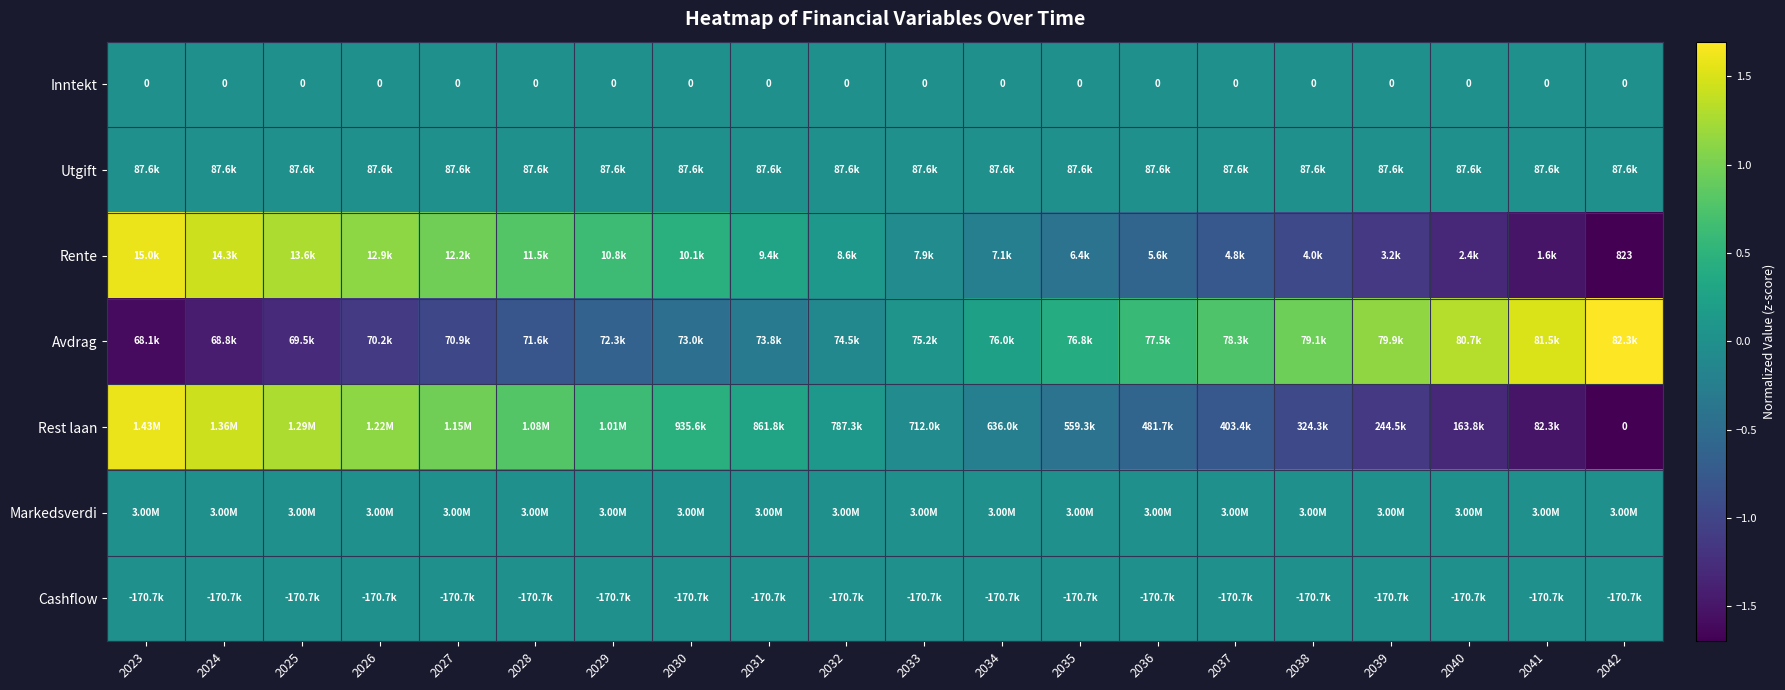

What is the spread (max minus min) of values at 2042?

3.4